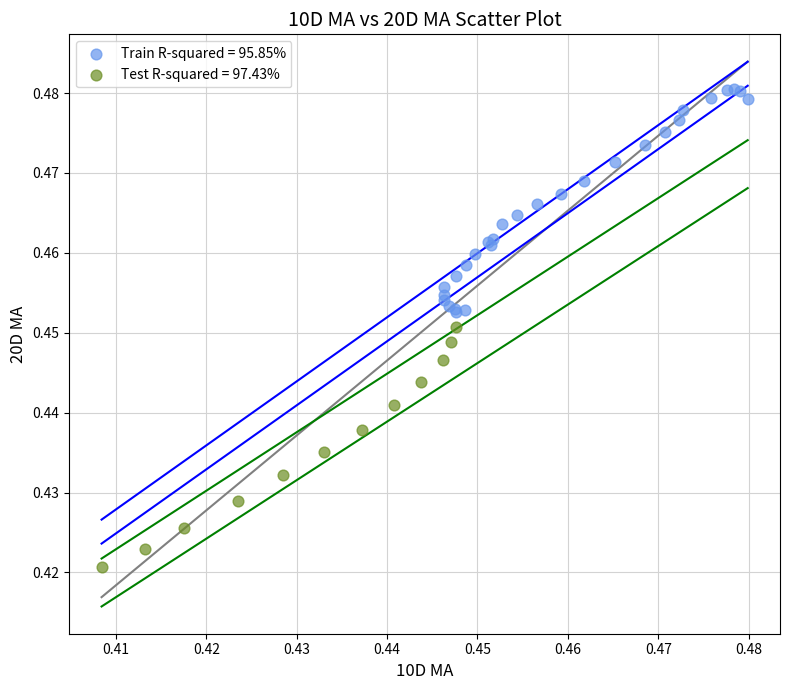

Which series reaches the minimum Y coordinate?

Test R-squared = 97.43%